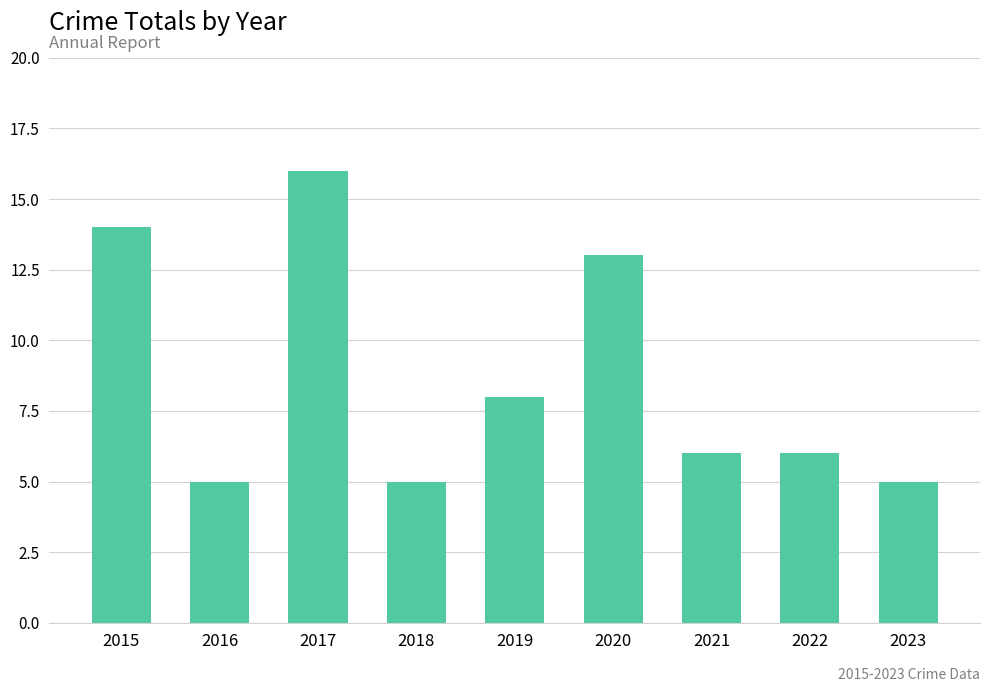

Where does the data first go above 6?

2015